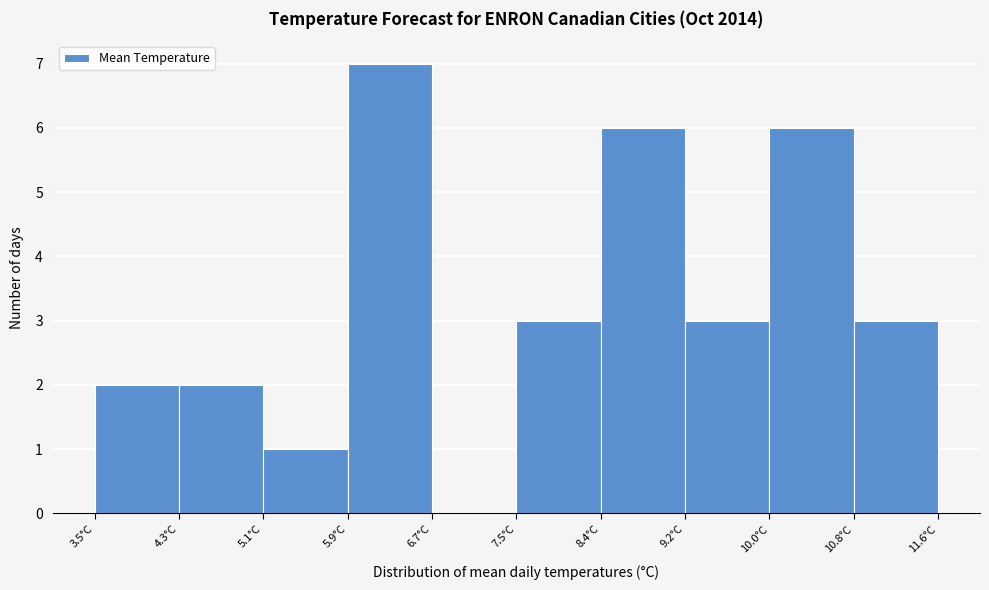

Reading left to right, transcribe this chart: for each bar, give the range it covers on the x-axis and its height. Neither the bar edges nor the heights are printed on the chart, so give them approximately, as read against the axes.

3.50 to 4.31: 2
4.31 to 5.12: 2
5.12 to 5.93: 1
5.93 to 6.74: 7
6.74 to 7.55: 0
7.55 to 8.36: 3
8.36 to 9.17: 6
9.17 to 9.98: 3
9.98 to 10.79: 6
10.79 to 11.60: 3